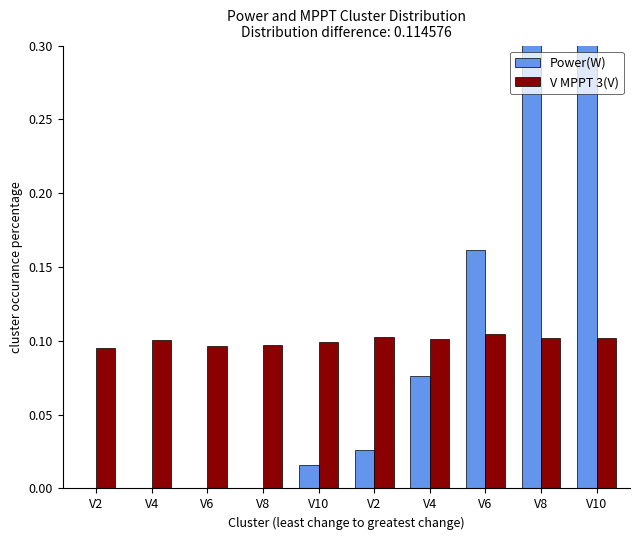

Reading left to right, what are all the values shown in this chart?

Power(W): 0.0	0.0	0.0	0.0	0.0	0.0	0.1	0.2	0.3	0.4
V MPPT 3(V): 0.1	0.1	0.1	0.1	0.1	0.1	0.1	0.1	0.1	0.1